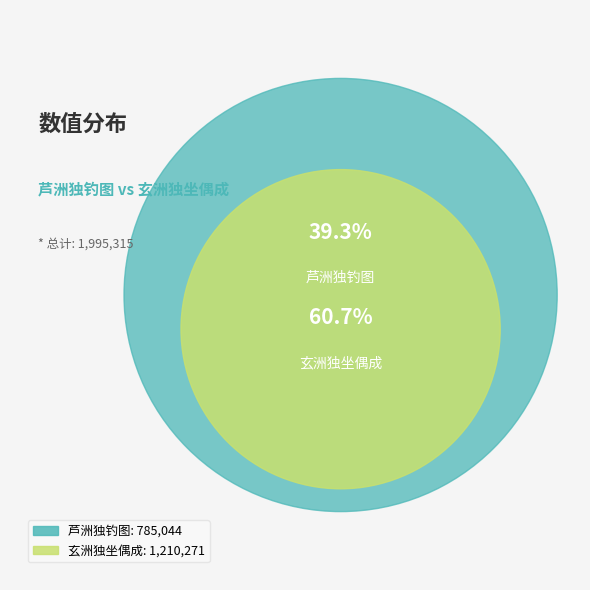

The 玄洲独坐偶成 slice represents 71% of the pie. True or false?

False